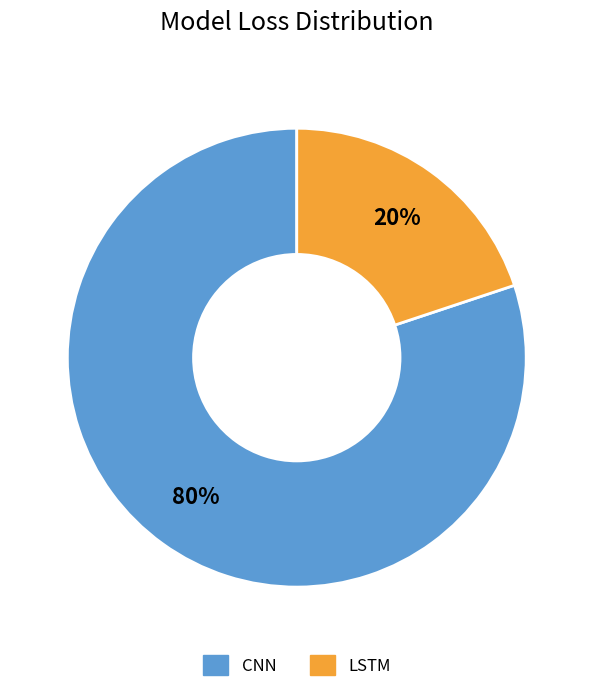

To the nearest percent, what percentage of the pie is CNN?

80%